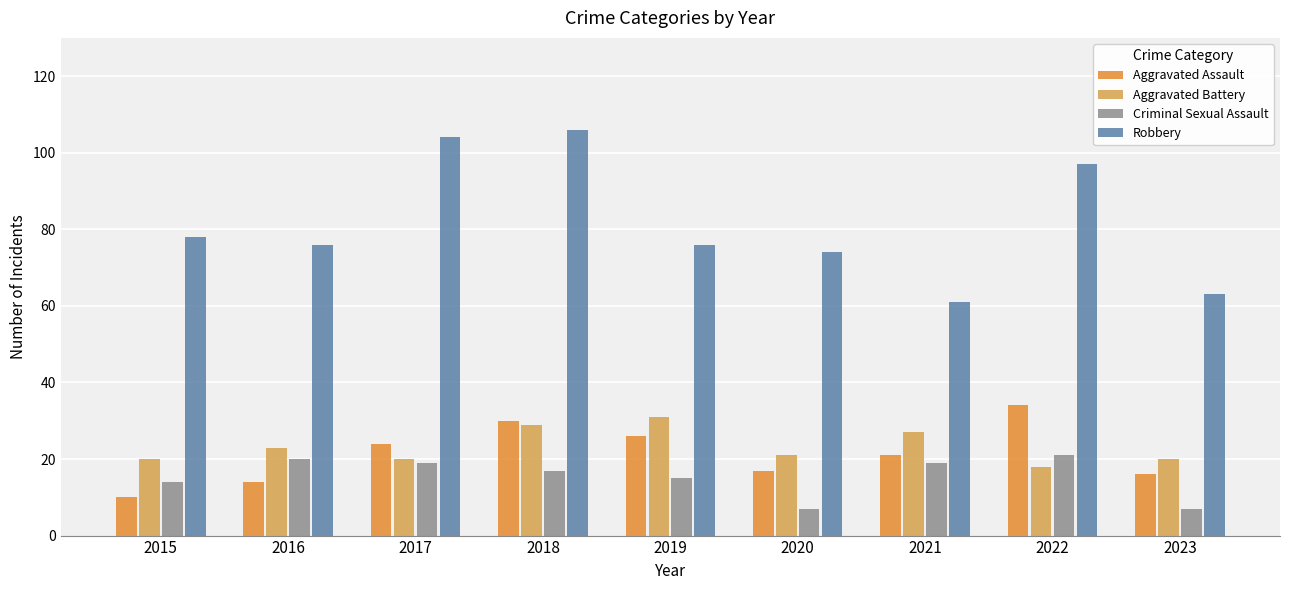

What is the minimum value for Aggravated Assault?

10